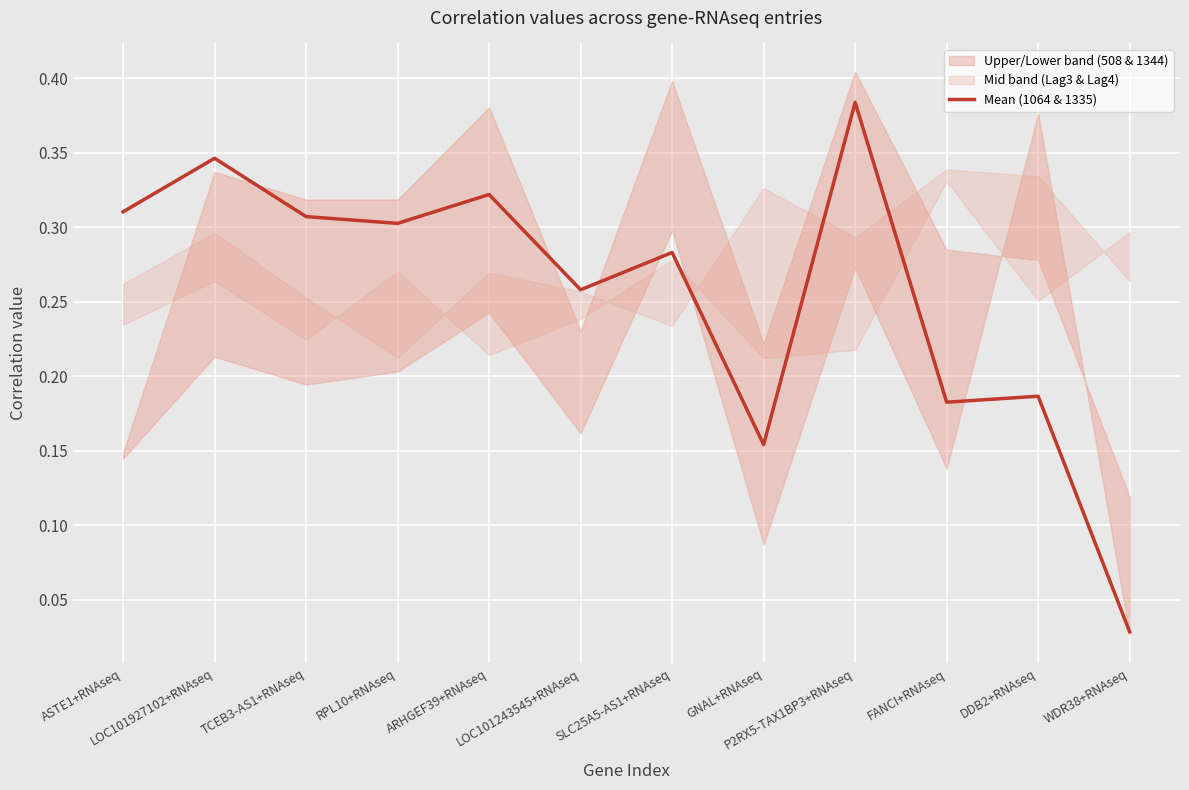

How many lines are shown in the chart?

1